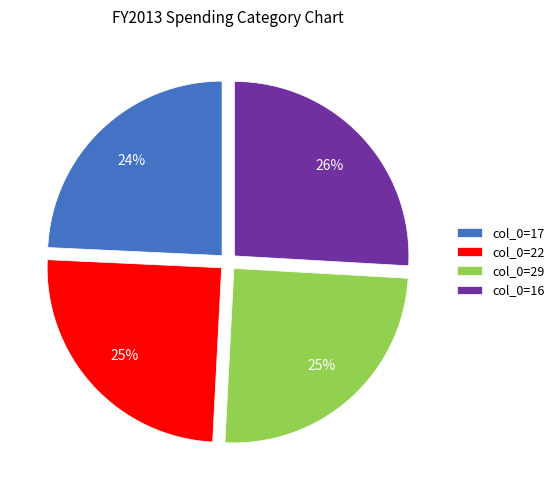

Is the sum of col_0=29 and col_0=16 greater than half?

Yes